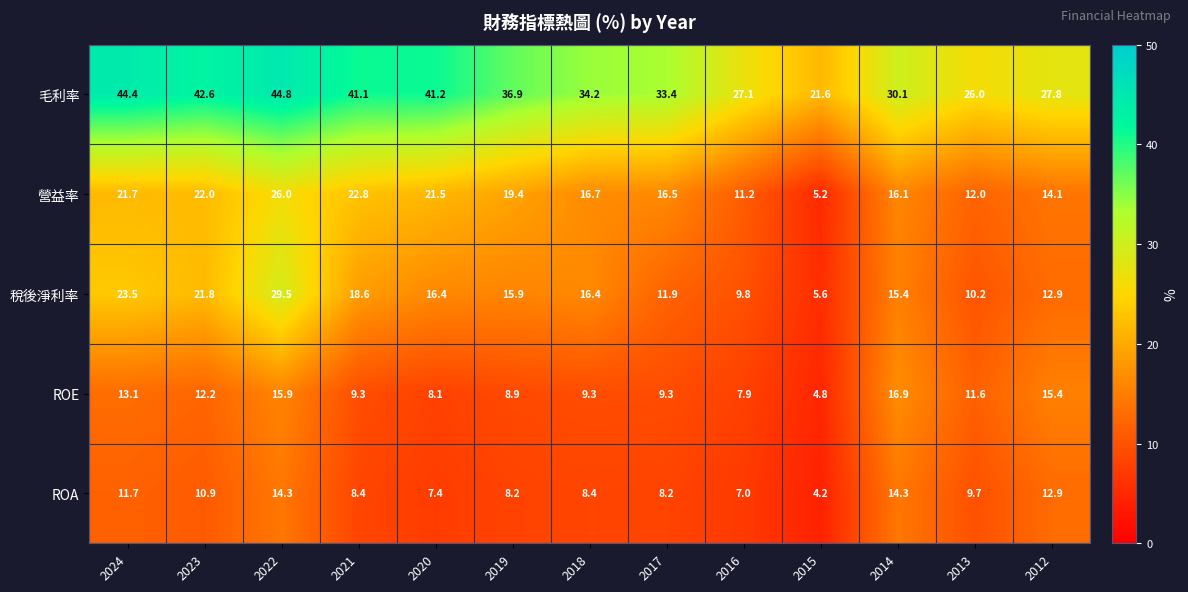

True or false: ROA has a value of 9.1 at 2014.

False